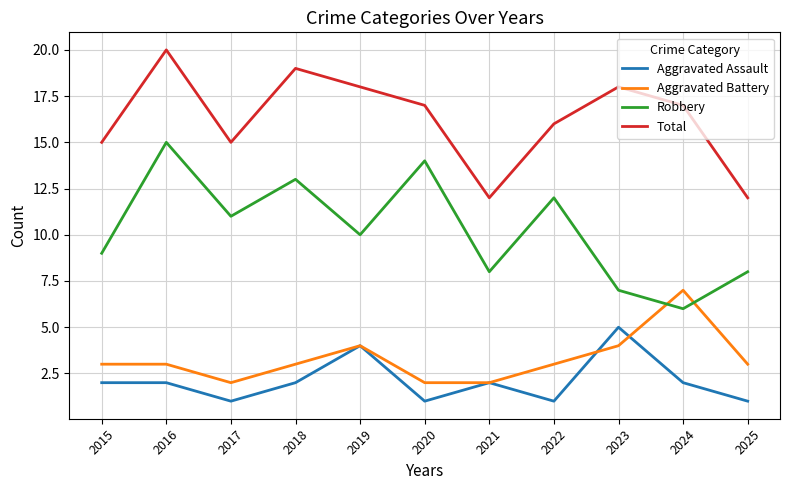

Rank the series by their maximum value, from lowest to highest.

Aggravated Assault, Aggravated Battery, Robbery, Total